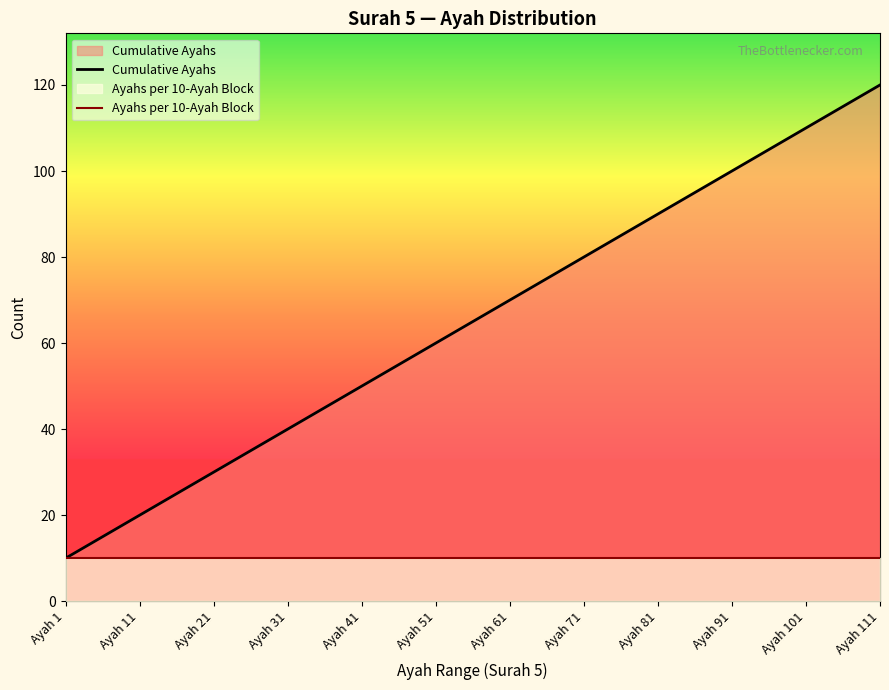

At how many categories does at least one series exceed 22?

10